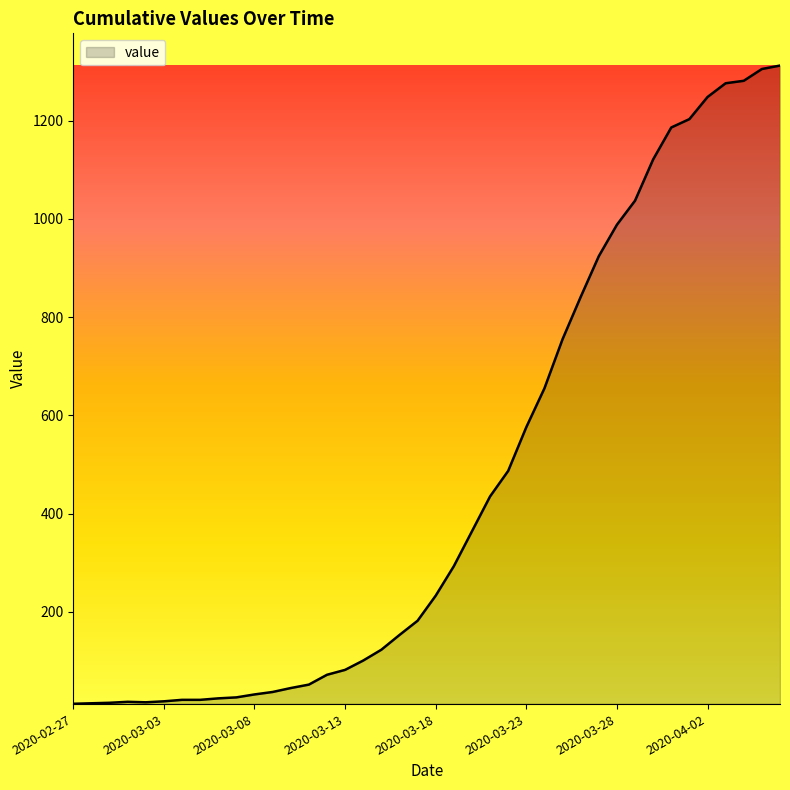

What is the maximum value shown in the chart?

1312